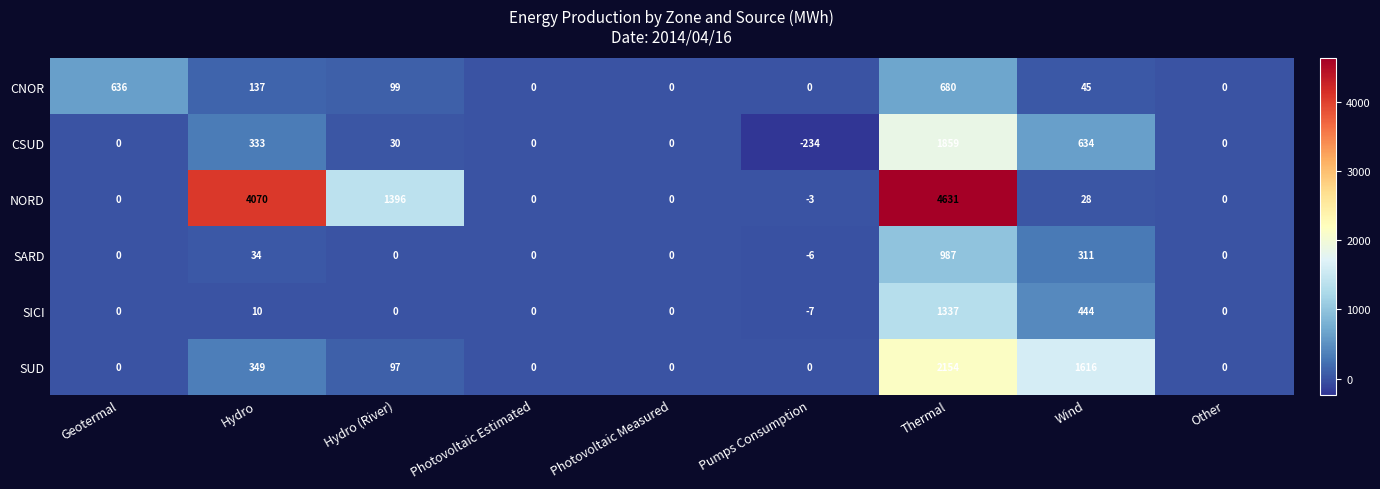

What is the minimum value shown in the chart?

-234